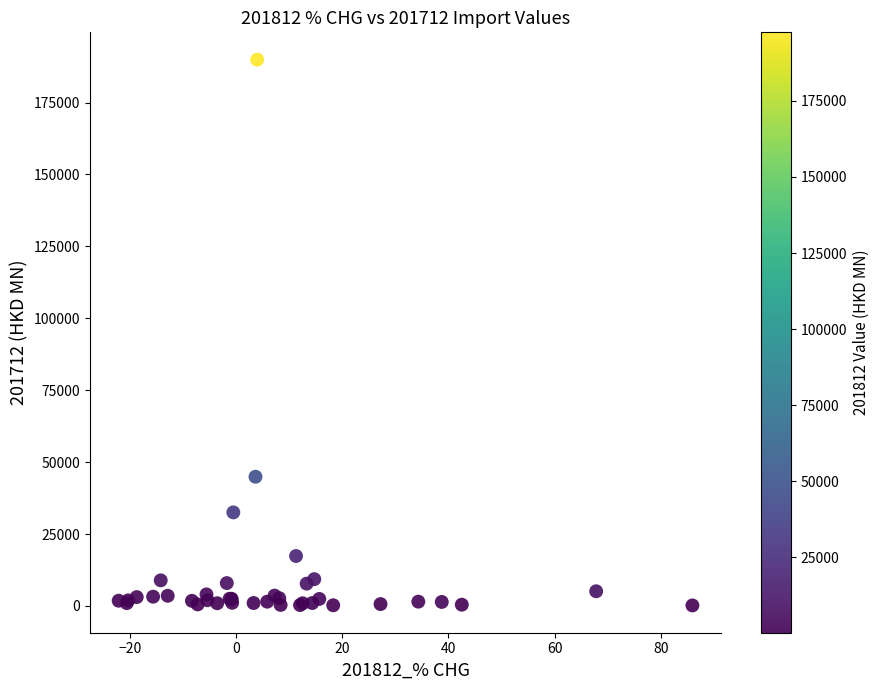

What Y value in the scatter plot is closest to 95053?

44910.9